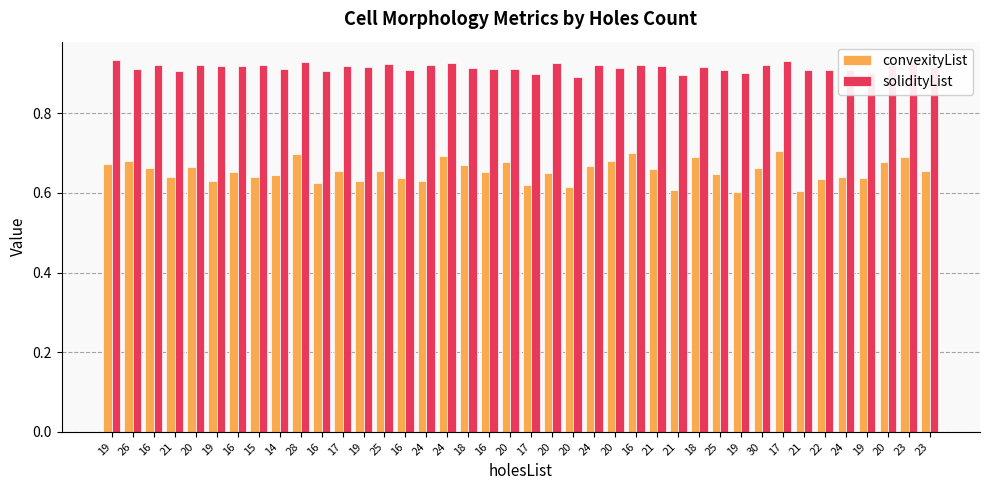

The convexityList series shows 1.1 at 20. True or false?

False